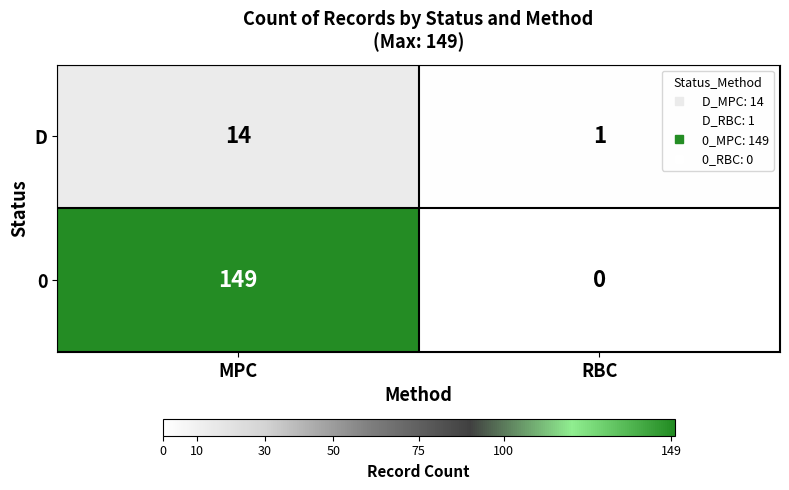

How many data points in D are less than 14?

1